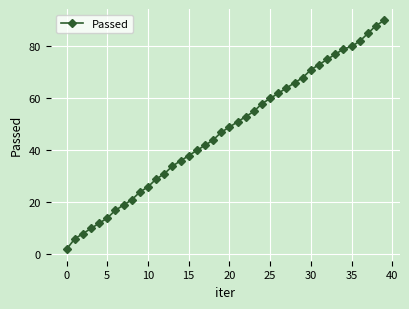

What is the greatest value displayed?

90